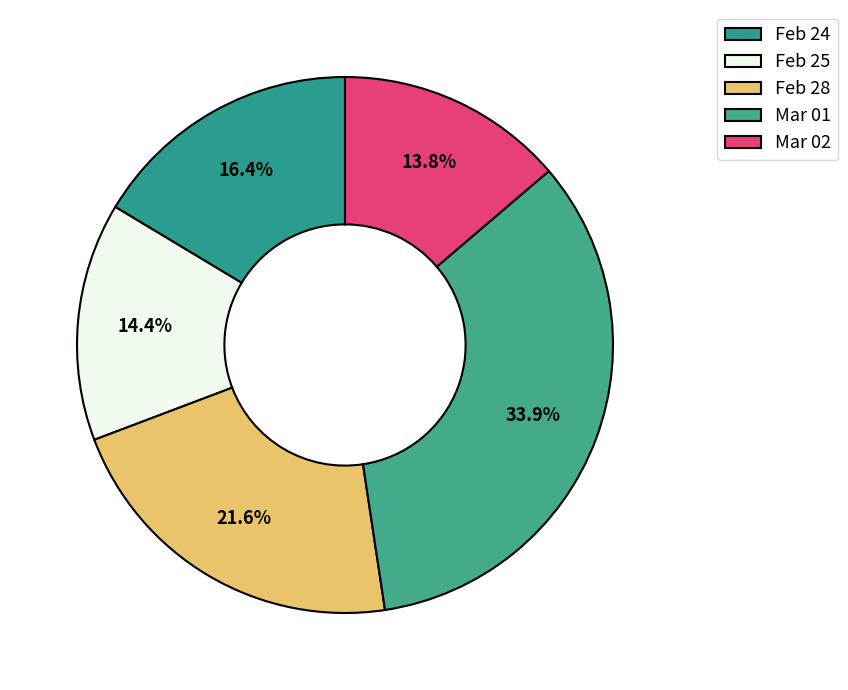

To the nearest percent, what is the average slice percentage?

20%